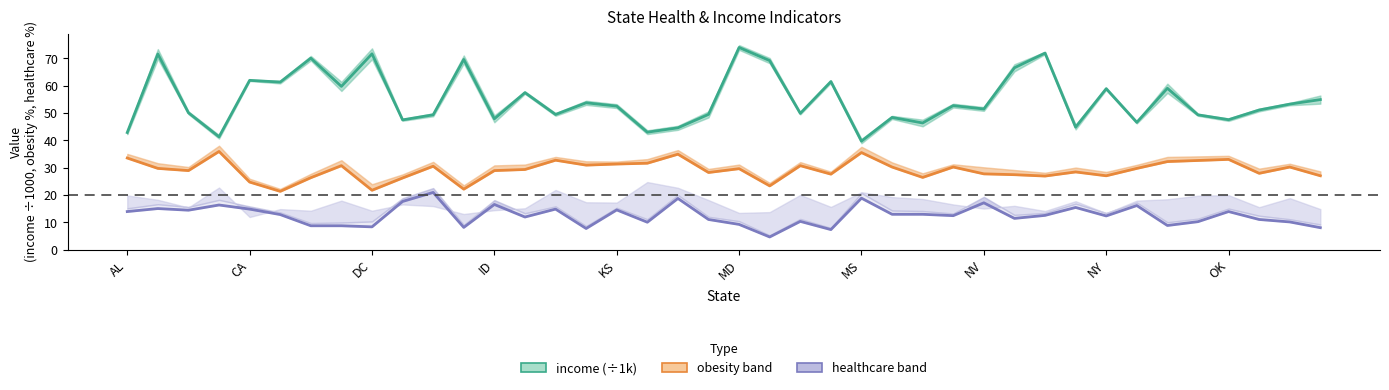

Rank the series by their average value, from lowest to highest.

healthcare, obesity, income